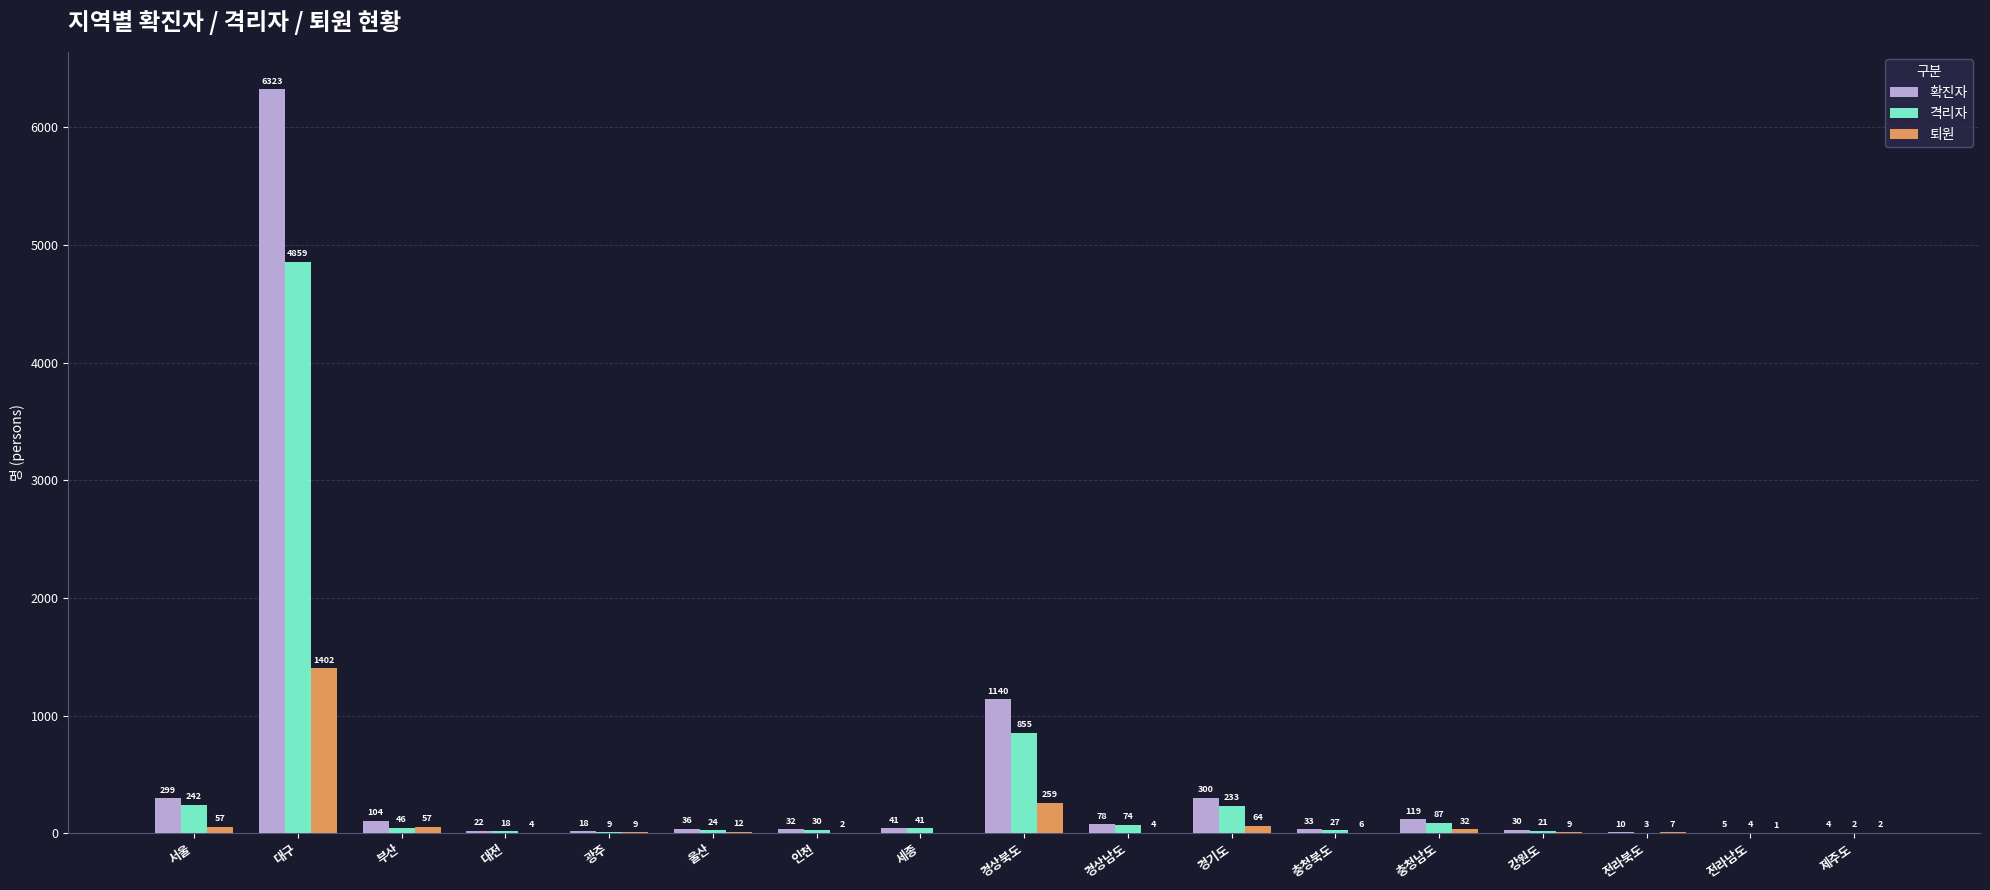

What are all the series names shown in the legend?

확진자, 격리자, 퇴원